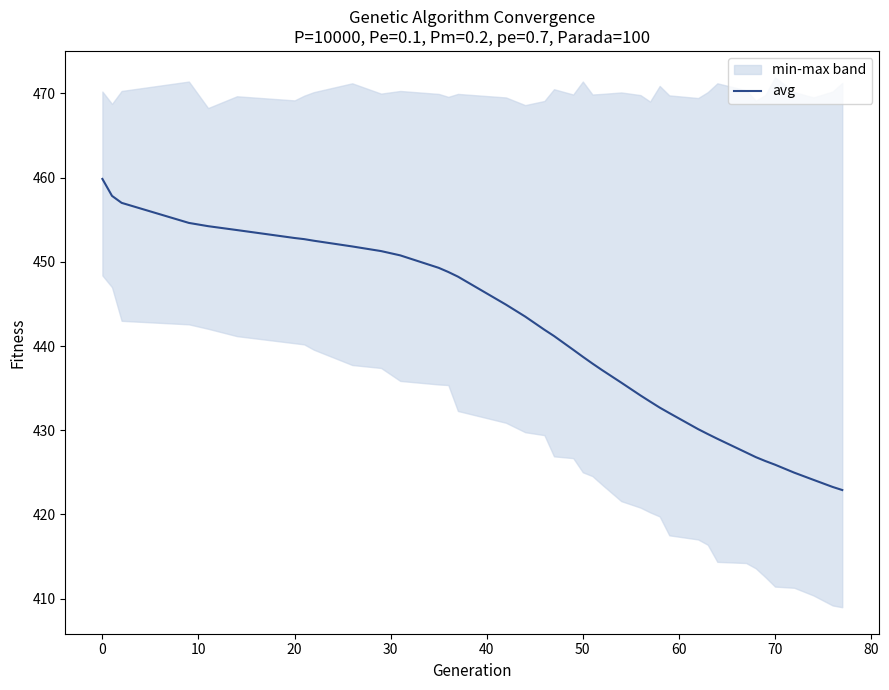

What is the minimum value for avg?

422.9